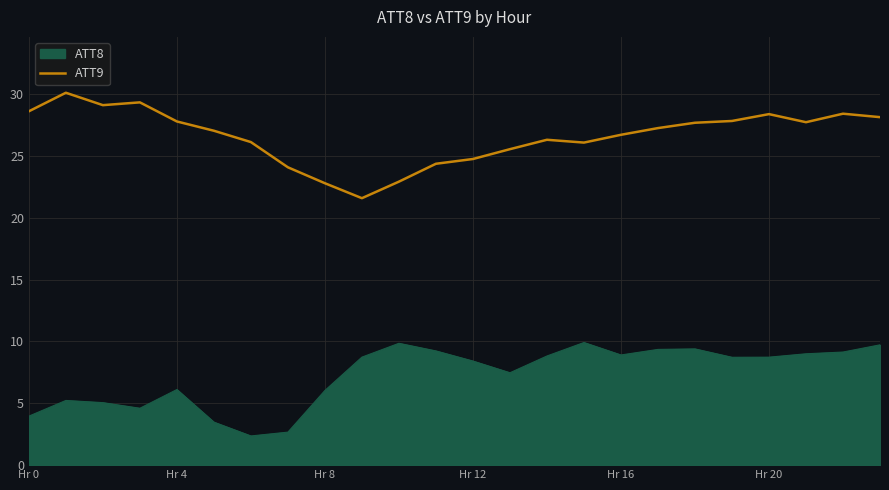

What is the maximum value shown in the chart?

30.1